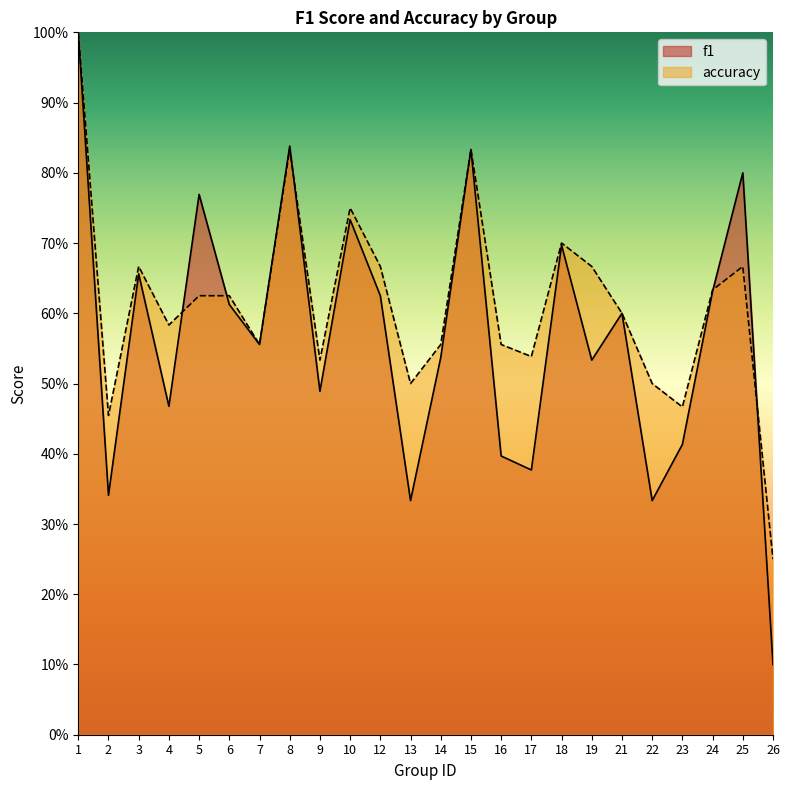

Which series has the largest total across all categories?

accuracy